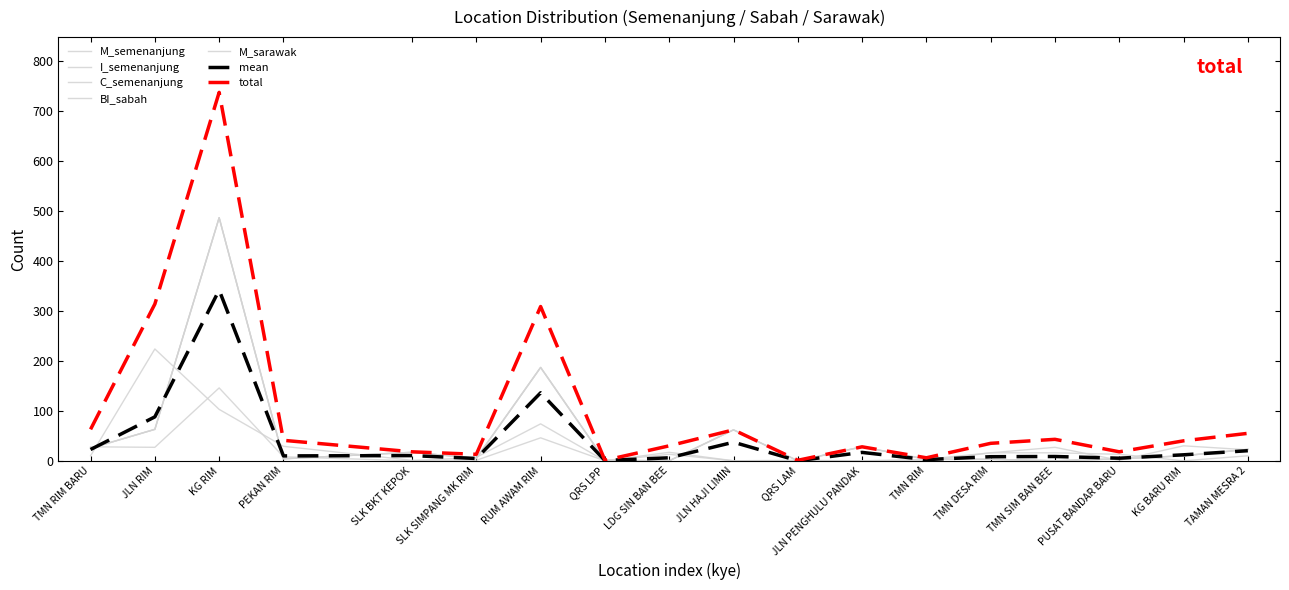

How many lines are shown in the chart?

7